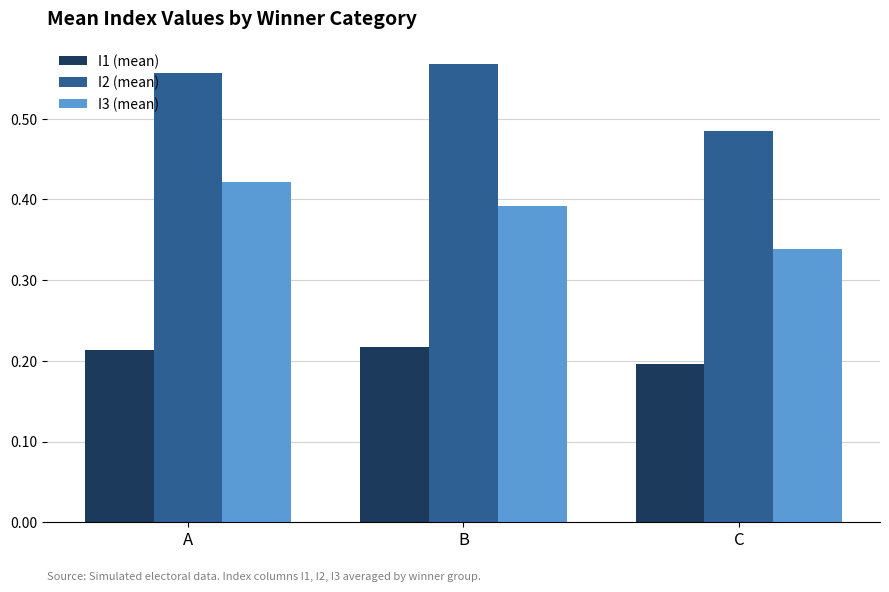

List the series in order of their peak value, lowest first.

I1 (mean), I3 (mean), I2 (mean)